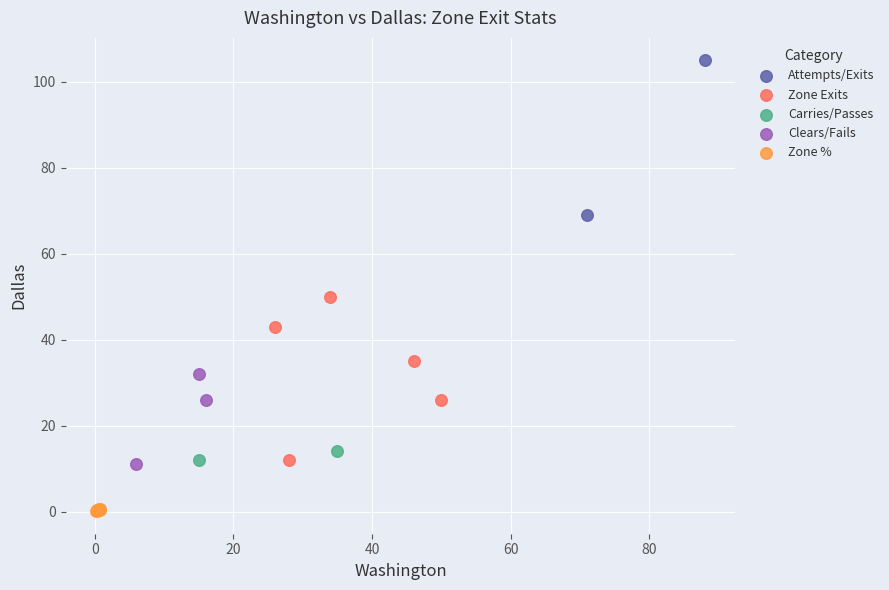

Which series contains the highest Y value?

Attempts/Exits